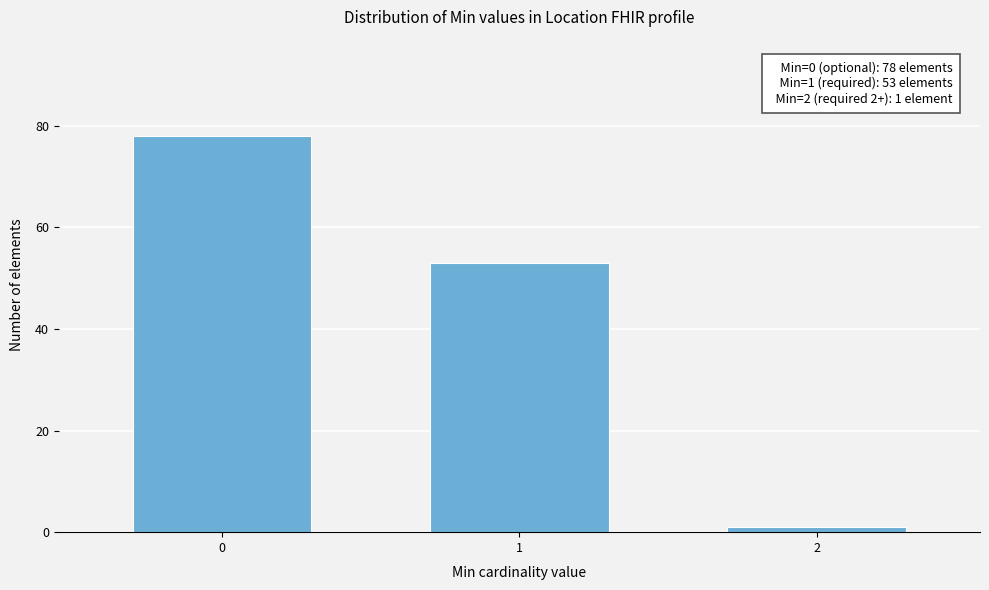

Reading left to right, list all the values displayed in this chart.

78	53	1